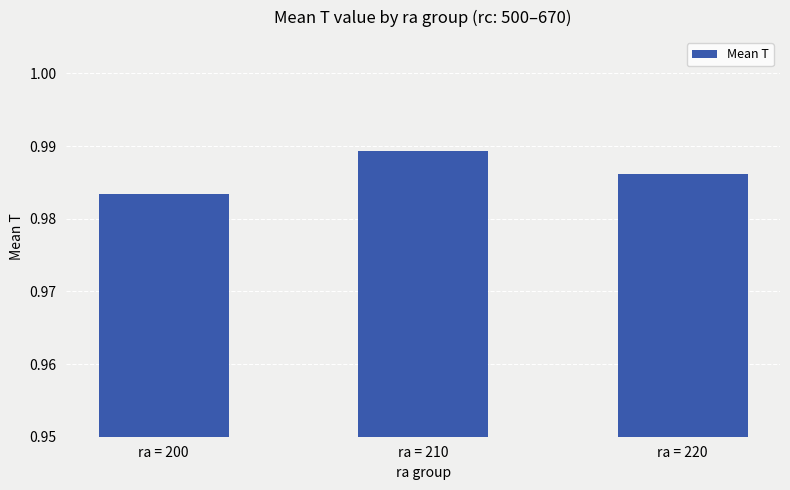

Where is the data nearest to the value 0?

ra = 200